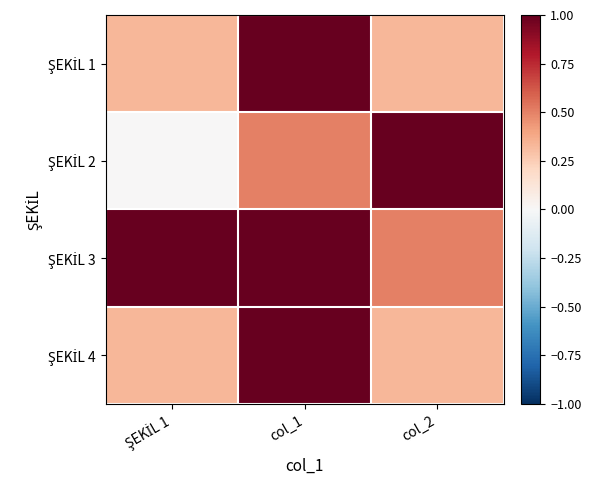

At which category is the sum across all series the highest?

col_1